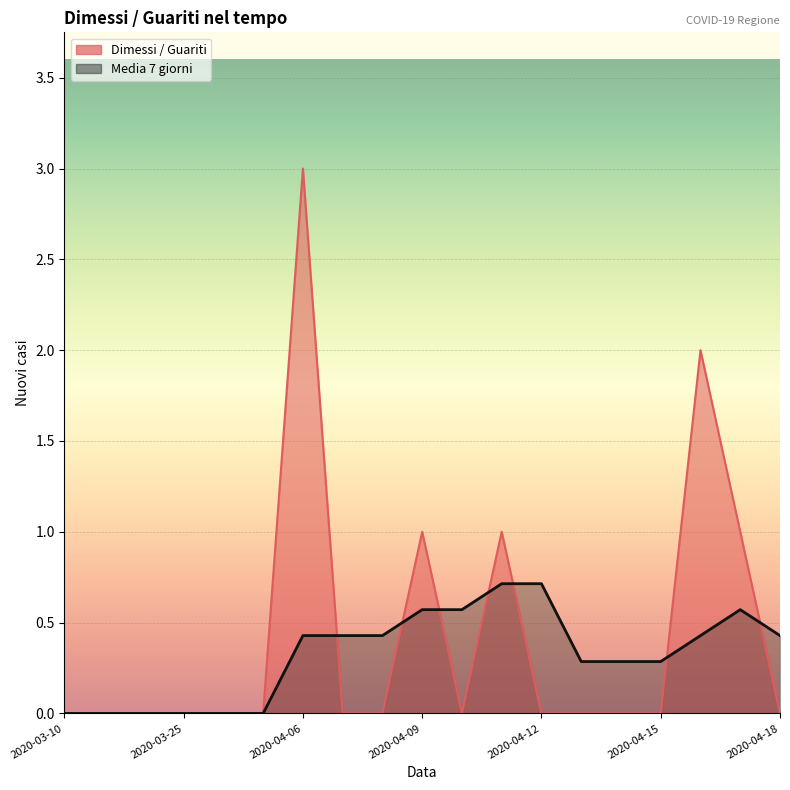

What are all the series names shown in the legend?

Dimessi / Guariti, Media 7 giorni